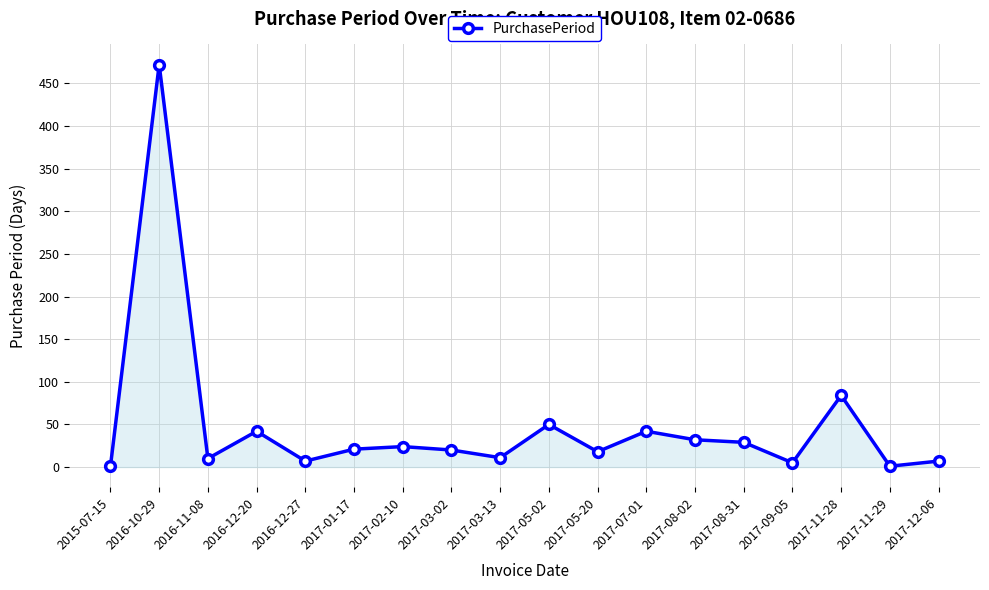

What is the difference between the maximum and minimum values?

471